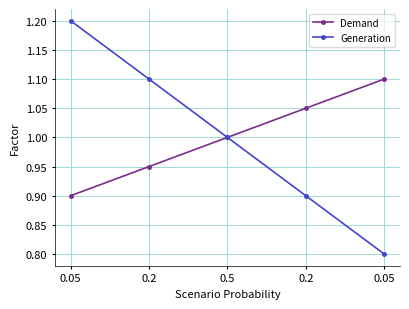

At which label does Generation reach its peak?

0.05